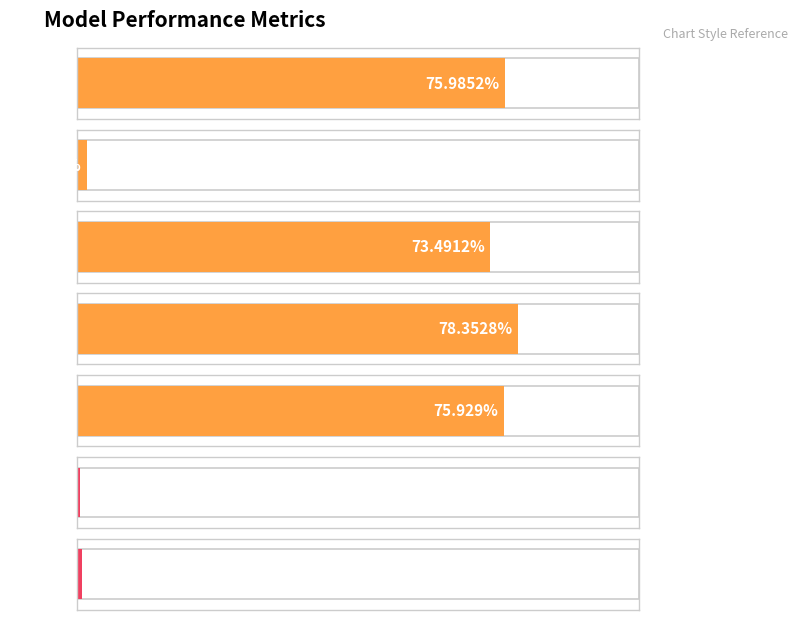

What value does the data have at specificity?

78.4